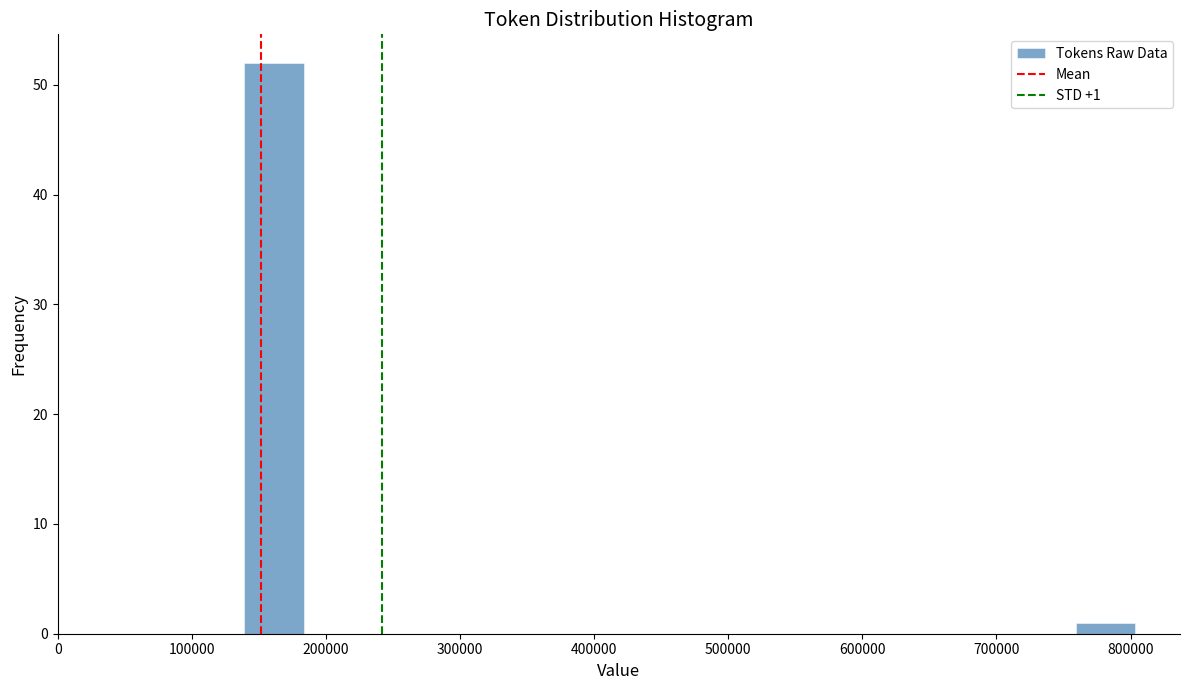

Over which range of the x-axis is the bar tallest?

140000 to 180000